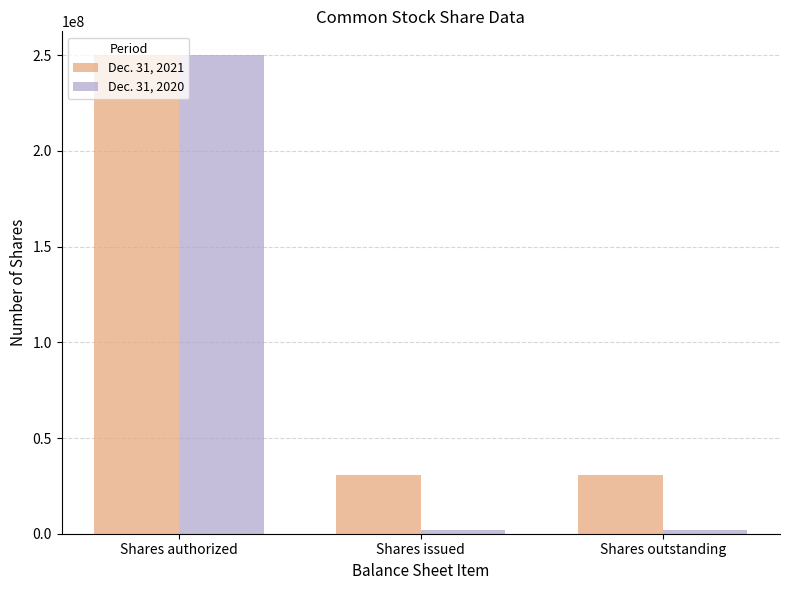

List the series in order of their overall mean, highest first.

Dec. 31, 2021, Dec. 31, 2020